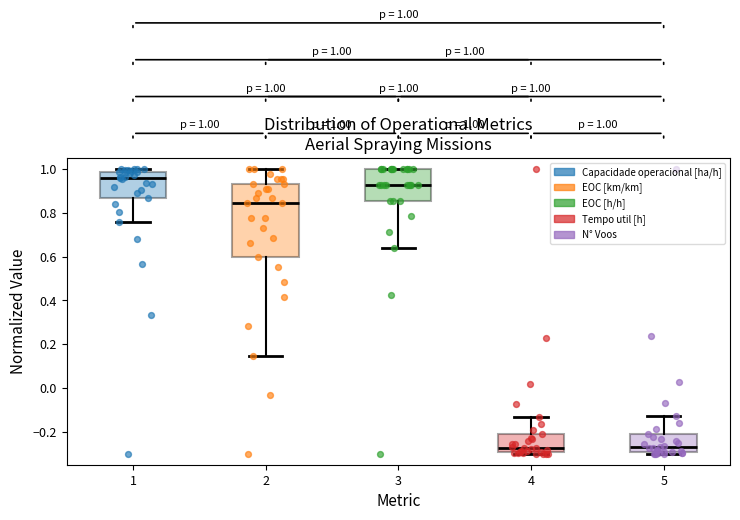

Which box is the tallest, from its lower edge to its upper edge?

2